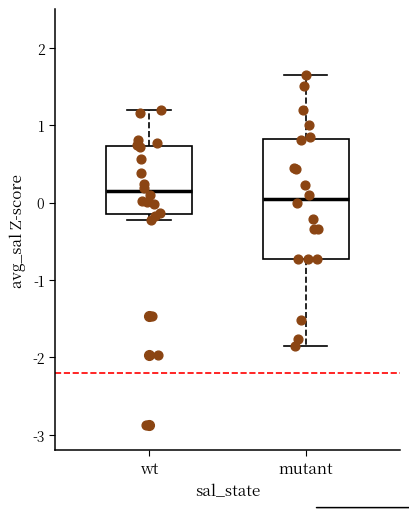

Reading left to right, read every box against the y-axis: the position of its median line, the range the box covers, and the ends of its whiskers. The values are not printed on the chart, so give them approximately, as read against the axis.

wt: median 0.1, box -0.1 to 0.7, whiskers -0.2 to 1.2
mutant: median 0.0, box -0.7 to 0.8, whiskers -1.9 to 1.7